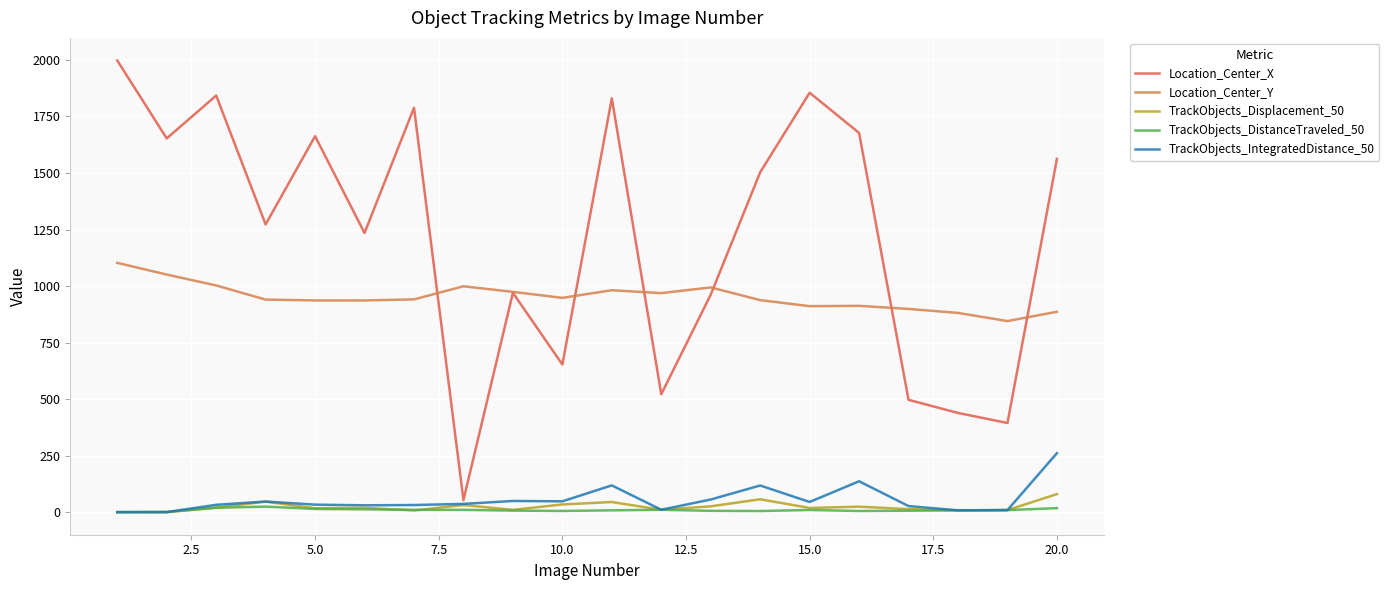

Reading left to right, transcribe all the data shown in this chart.

Location_Center_X: 1997.6	1652.9	1842.4	1272.5	1662.7	1234.6	1788.6	53.1	970.1	652.9	1830.1	521.5	961.7	1503.0	1855.0	1677.2	496.8	438.6	394.3	1562.2
Location_Center_Y: 1102.5	1050.8	1002.6	940.0	936.4	936.2	941.0	998.9	974.2	947.7	981.4	968.6	993.9	937.6	911.0	912.4	898.8	881.1	845.1	886.1
TrackObjects_Displacement_50: 0.0	0.3	20.4	46.3	17.2	19.0	7.4	31.5	10.2	34.0	44.8	10.5	25.7	56.9	18.5	24.2	13.1	8.0	9.0	79.7
TrackObjects_DistanceTraveled_50: 0.0	0.3	19.3	24.5	14.1	12.5	10.2	10.1	6.8	5.2	8.0	10.5	5.7	4.8	9.6	5.0	6.3	8.0	9.0	17.7
TrackObjects_IntegratedDistance_50: 0.0	0.3	32.4	46.9	33.1	30.2	31.4	36.4	49.4	47.8	118.3	10.5	55.8	117.8	44.9	136.5	26.8	8.0	9.0	260.8